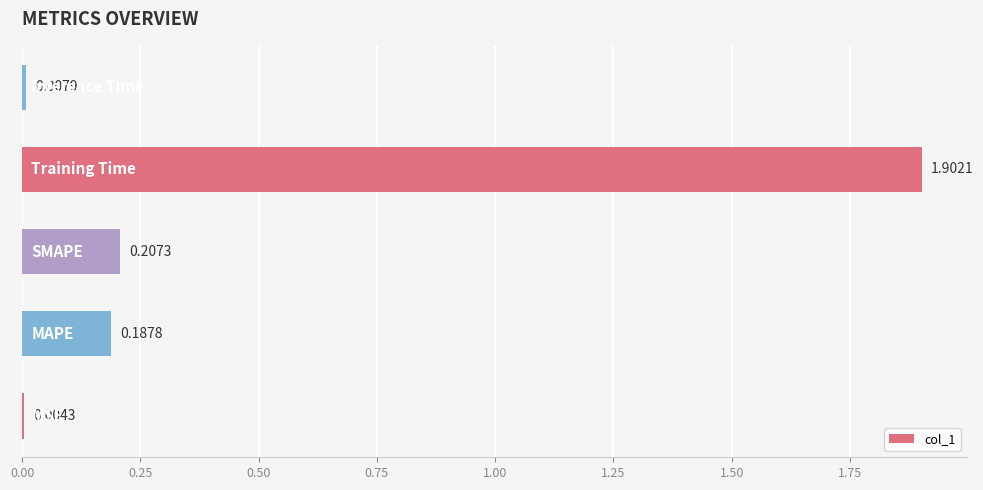

What is the sum of all values?

2.3